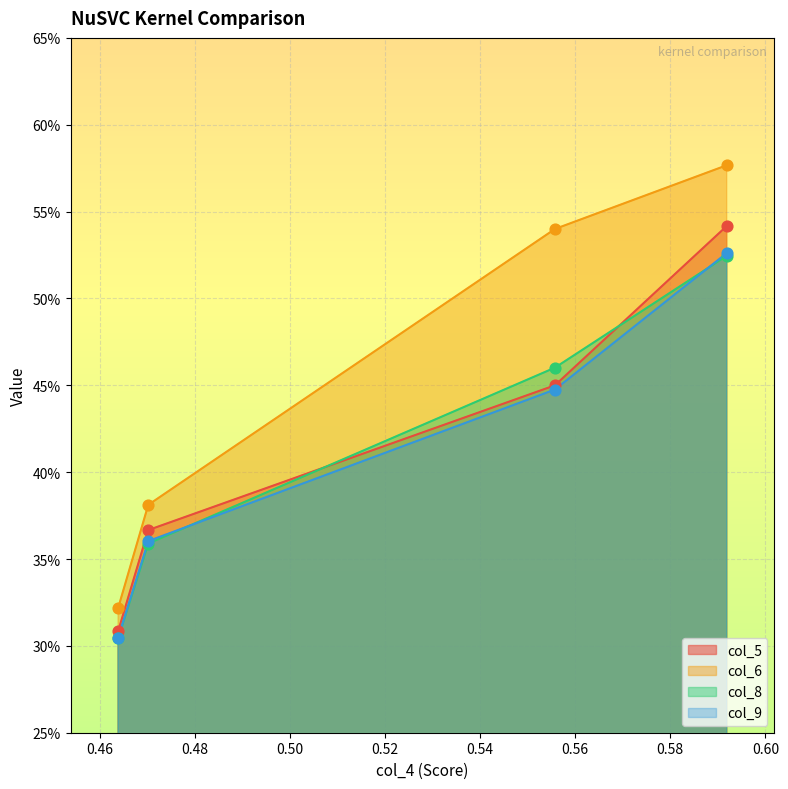

Which series has the largest Y range (max minus min)?

col_6